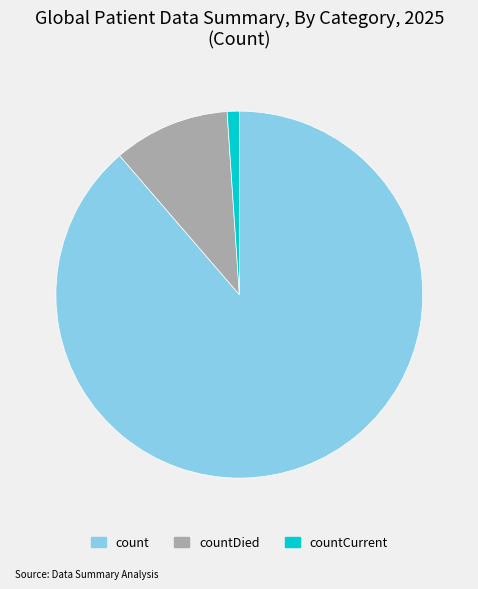

Is there a majority slice in this chart?

Yes